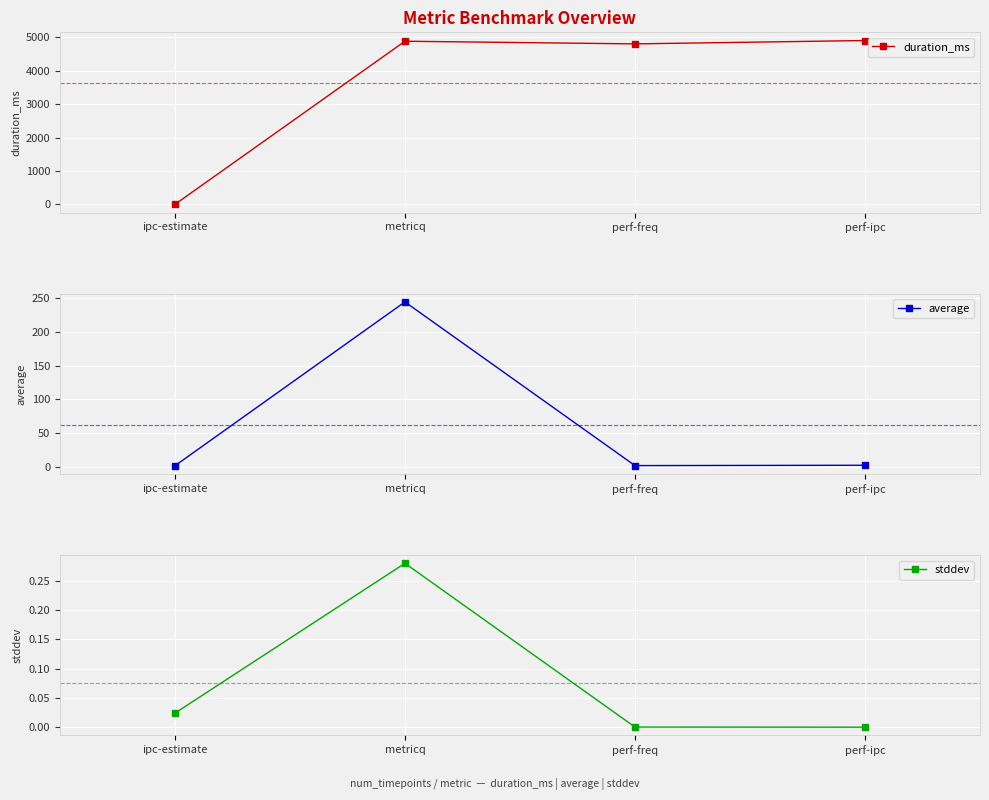

The value of average at ipc-estimate is 1.7. True or false?

False